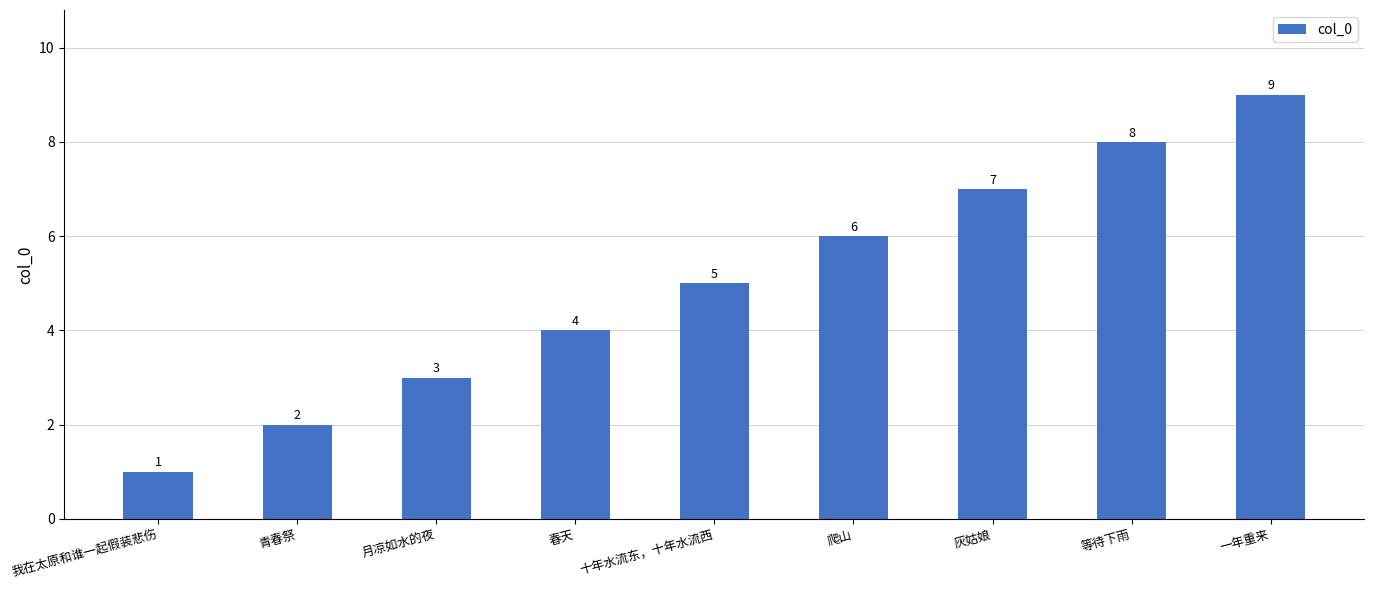

How many values are between 3 and 7?

5